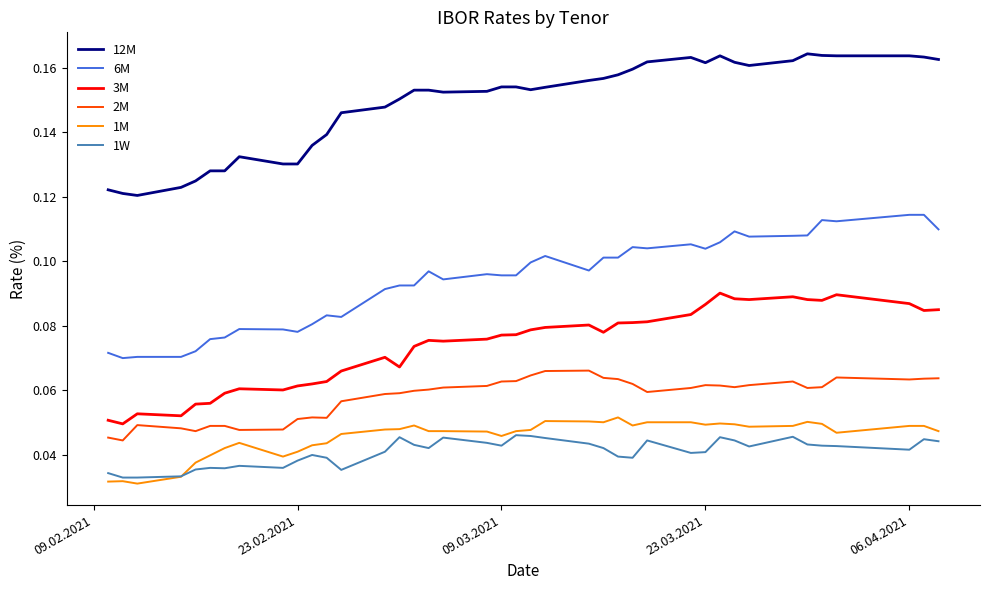

True or false: 2M and 3M cross at least once.

False